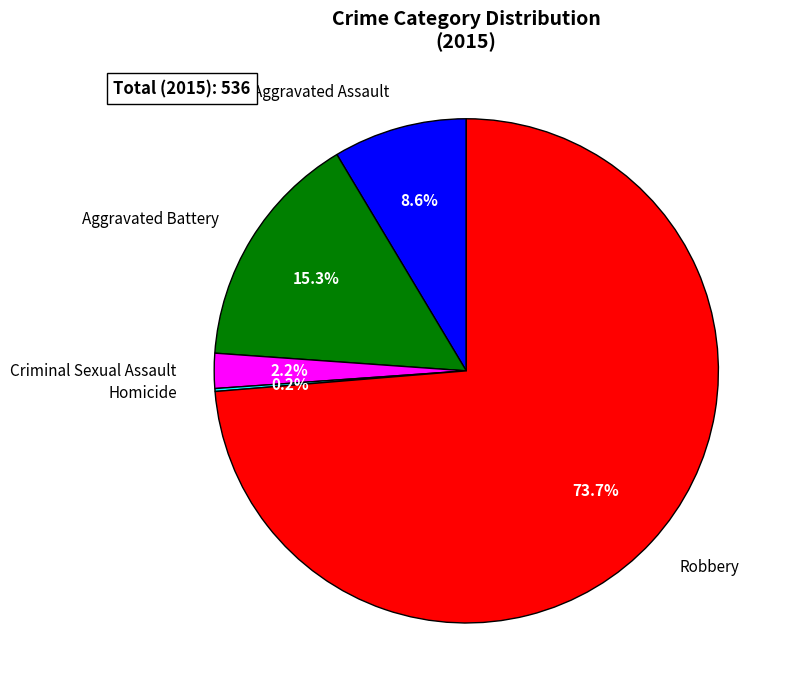

Which slice is the largest?

Robbery